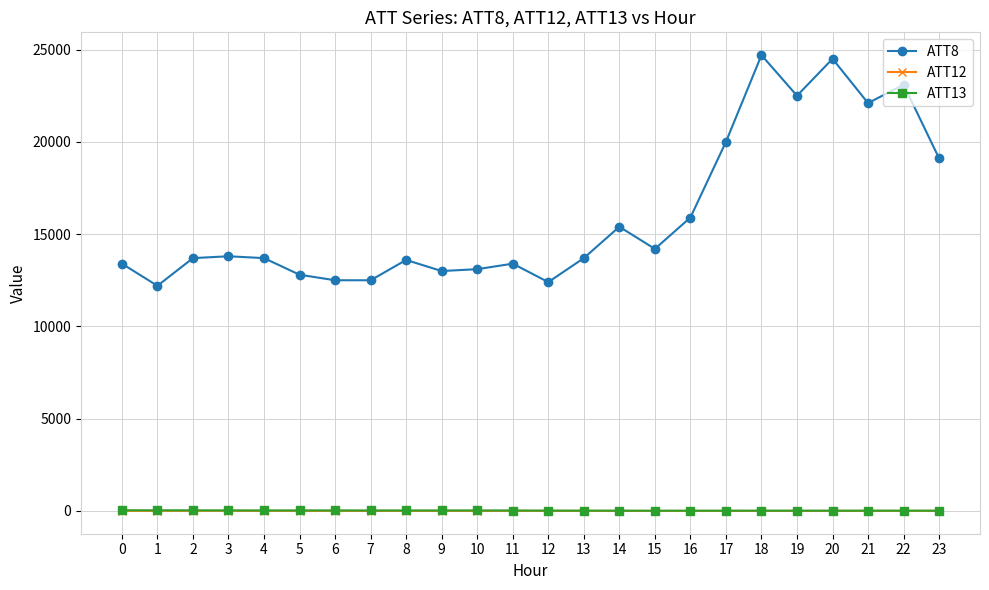

Count the number of categories in the chart.

24